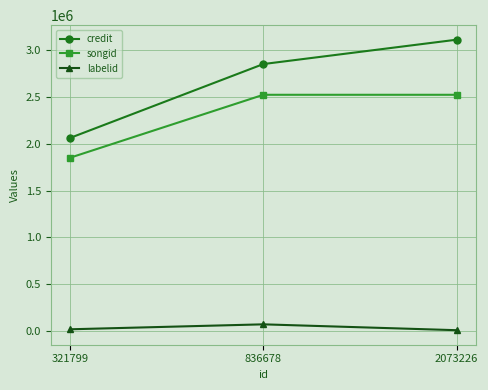

Read the songid value at 321799.

1851554